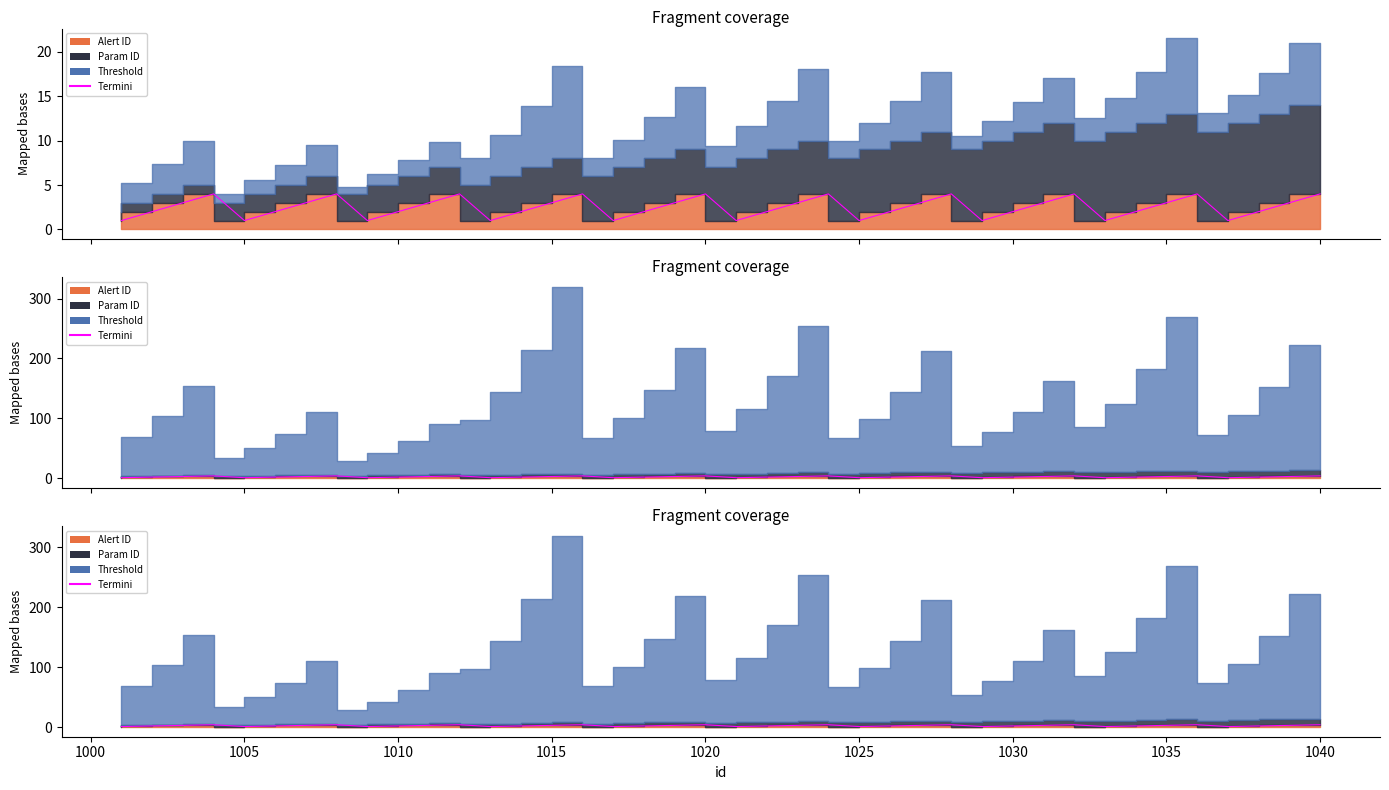

Does the chart have visible grid lines?

No